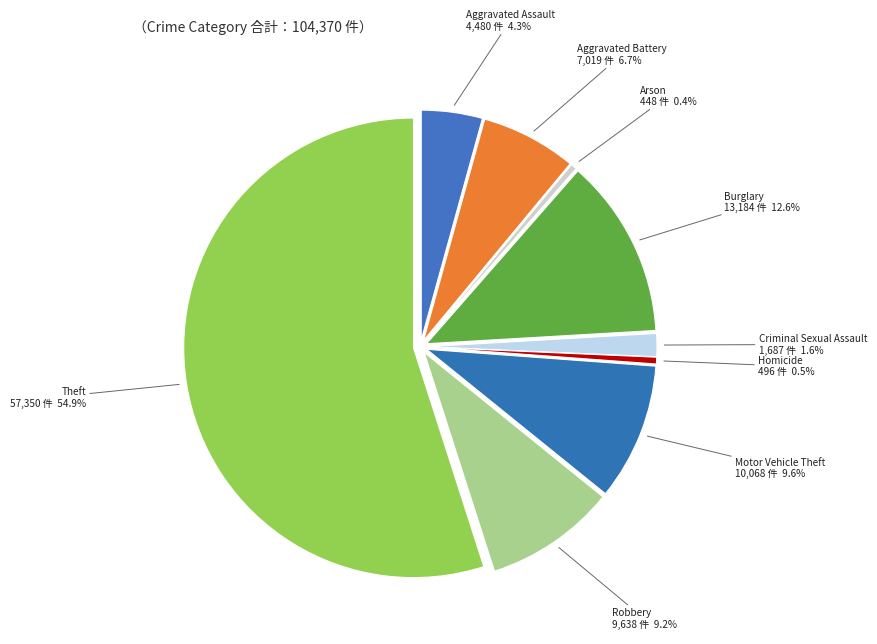

Combined, what portion of the pie is Robbery and Theft?

64.2%